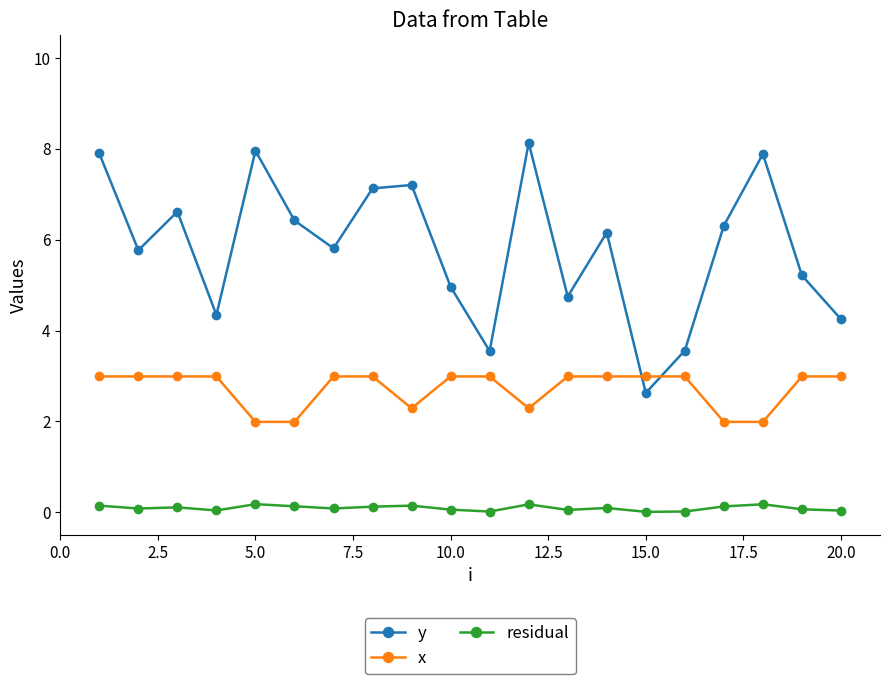

How many data points does each series have?

20